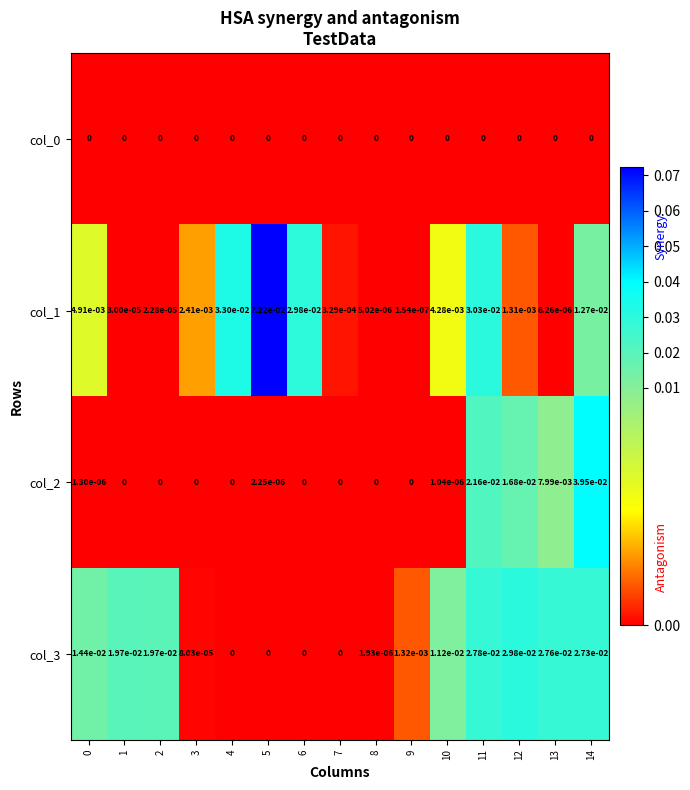

Which series has the largest total across all categories?

col_1